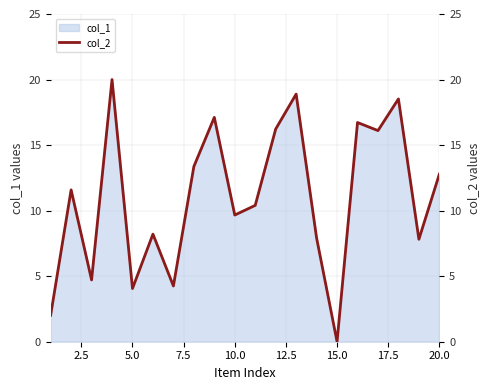

Reading left to right, list all the values displayed in this chart.

2.0	11.6	4.7	20.0	4.1	8.2	4.3	13.4	17.1	9.7	10.4	16.2	18.9	7.9	0.0	16.7	16.1	18.5	7.8	12.8